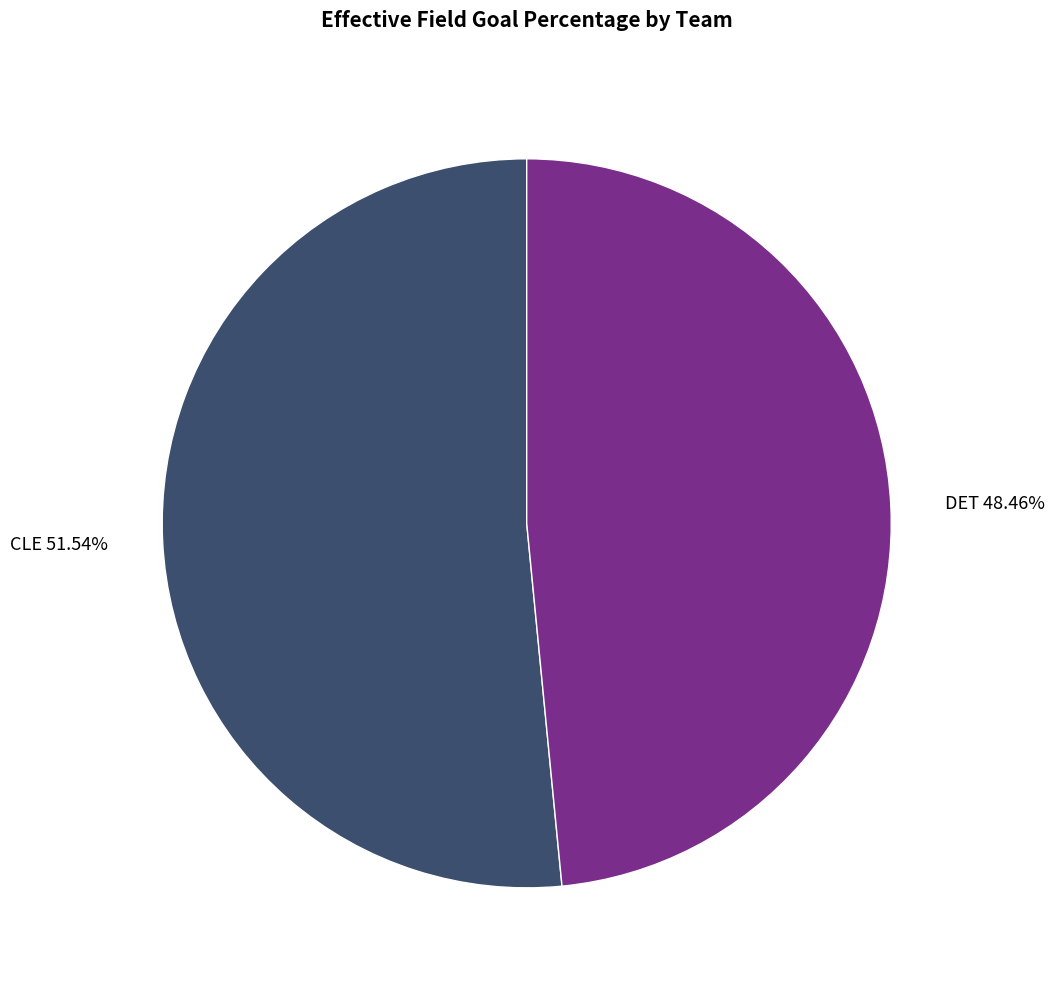

Count the number of slices in the pie.

2